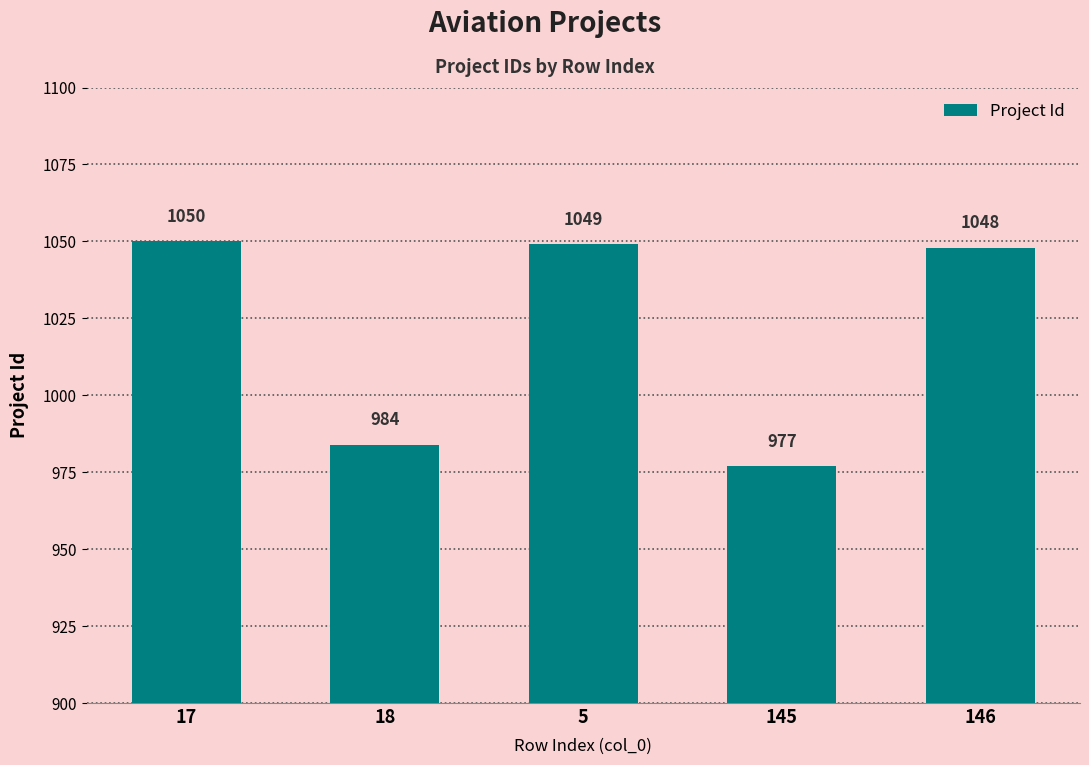

Reading left to right, list all the values displayed in this chart.

17=1050	18=984	5=1049	145=977	146=1048